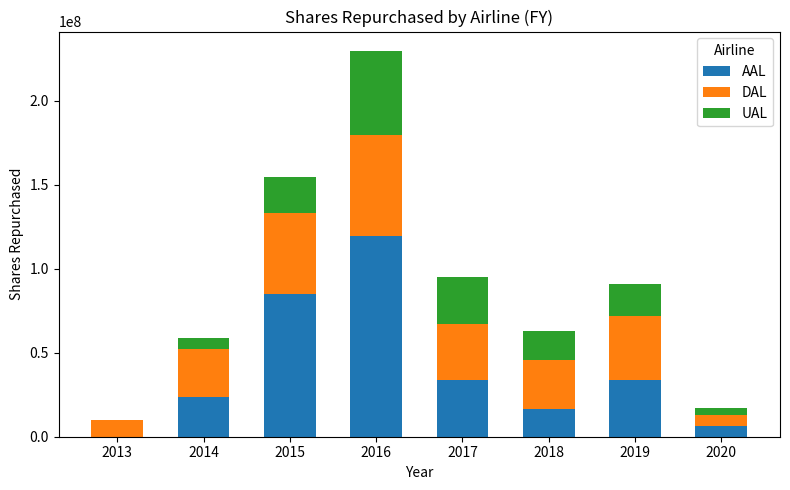

What is the maximum value for AAL?

119800000